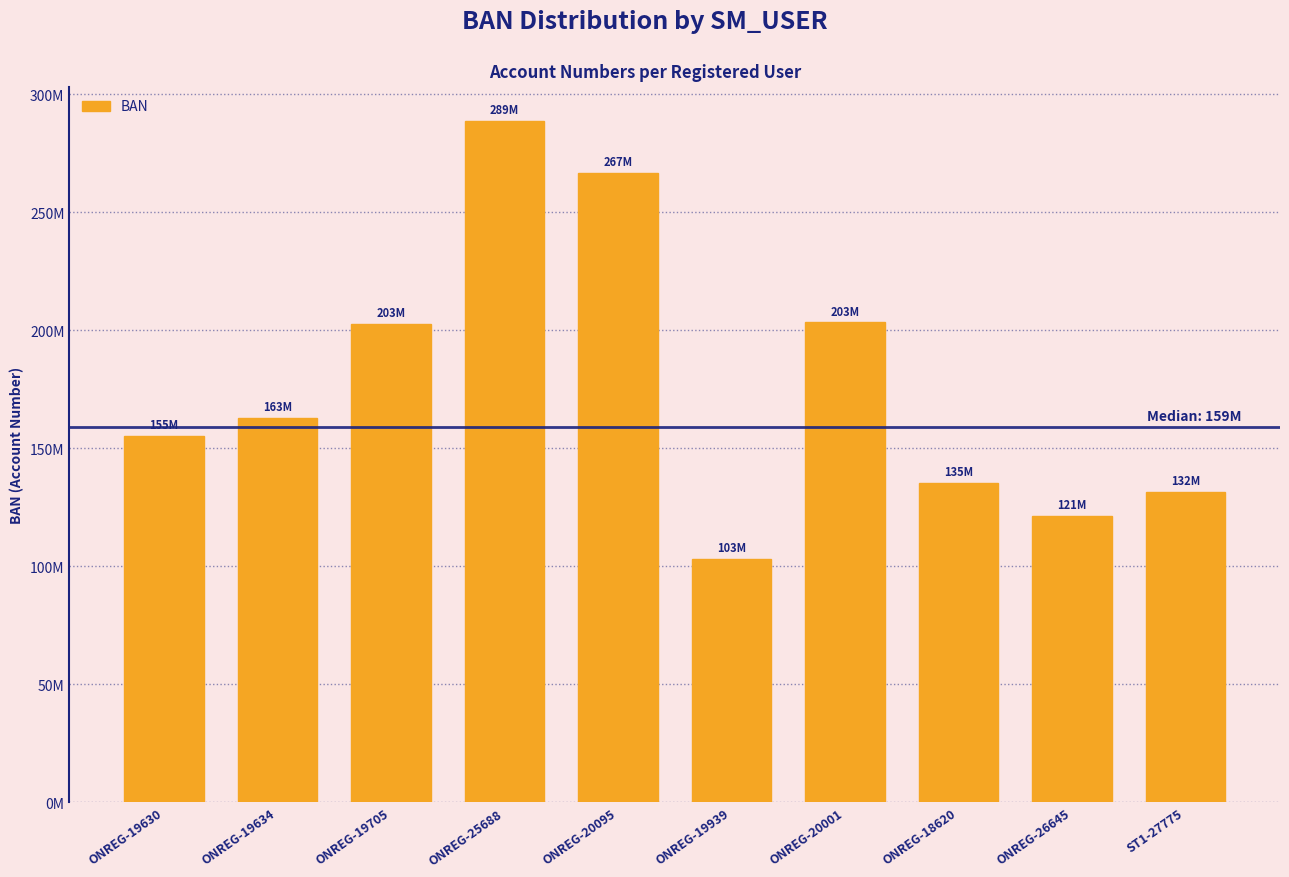

What is the difference between the values at ONREG-26645 and ONREG-20095?

145475126